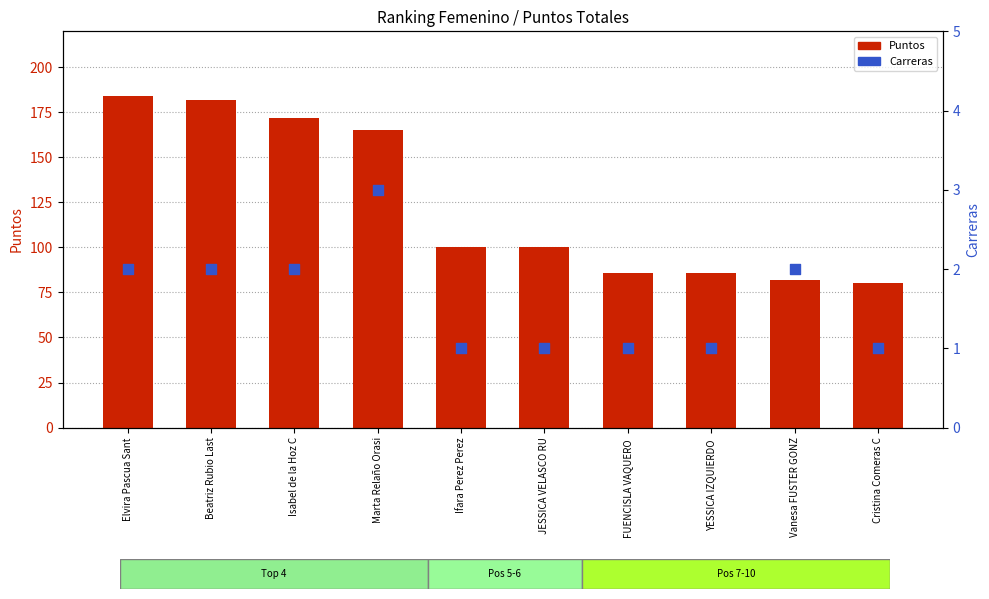

Which series contains the lowest Y value?

Carreras